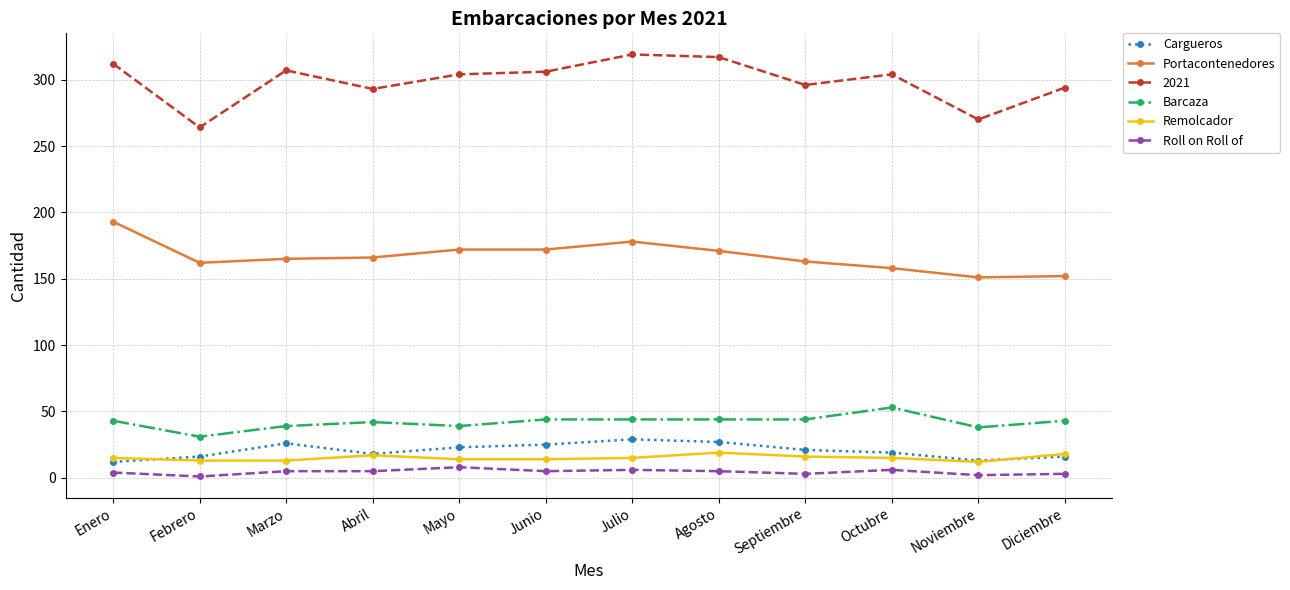

Which series has the largest total across all categories?

2021